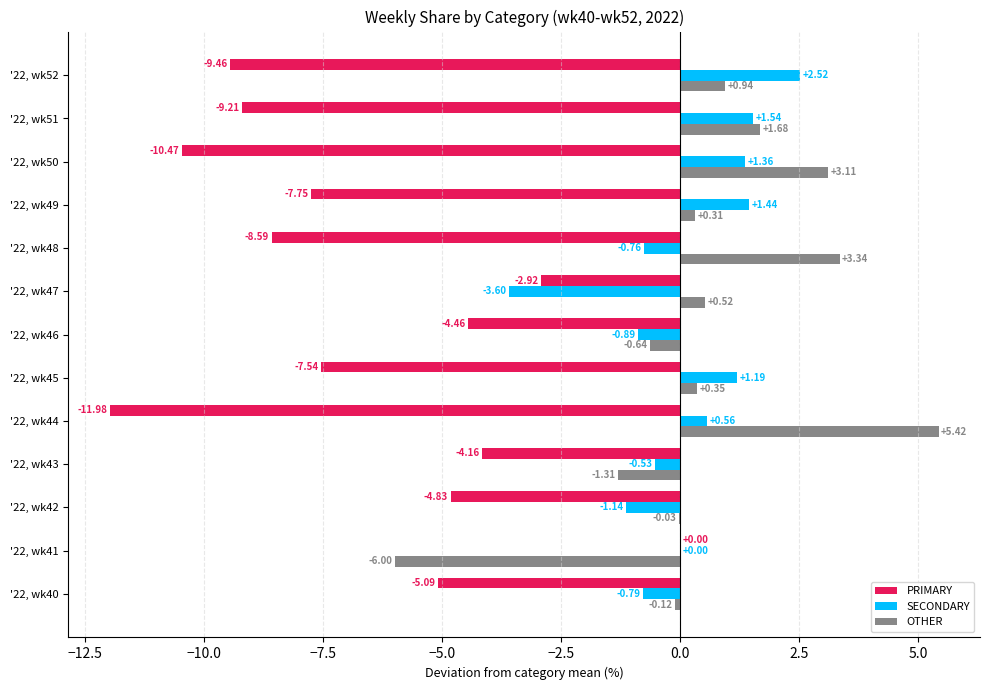

What is the sum of the OTHER values at '22, wk51 and '22, wk45?

2.0